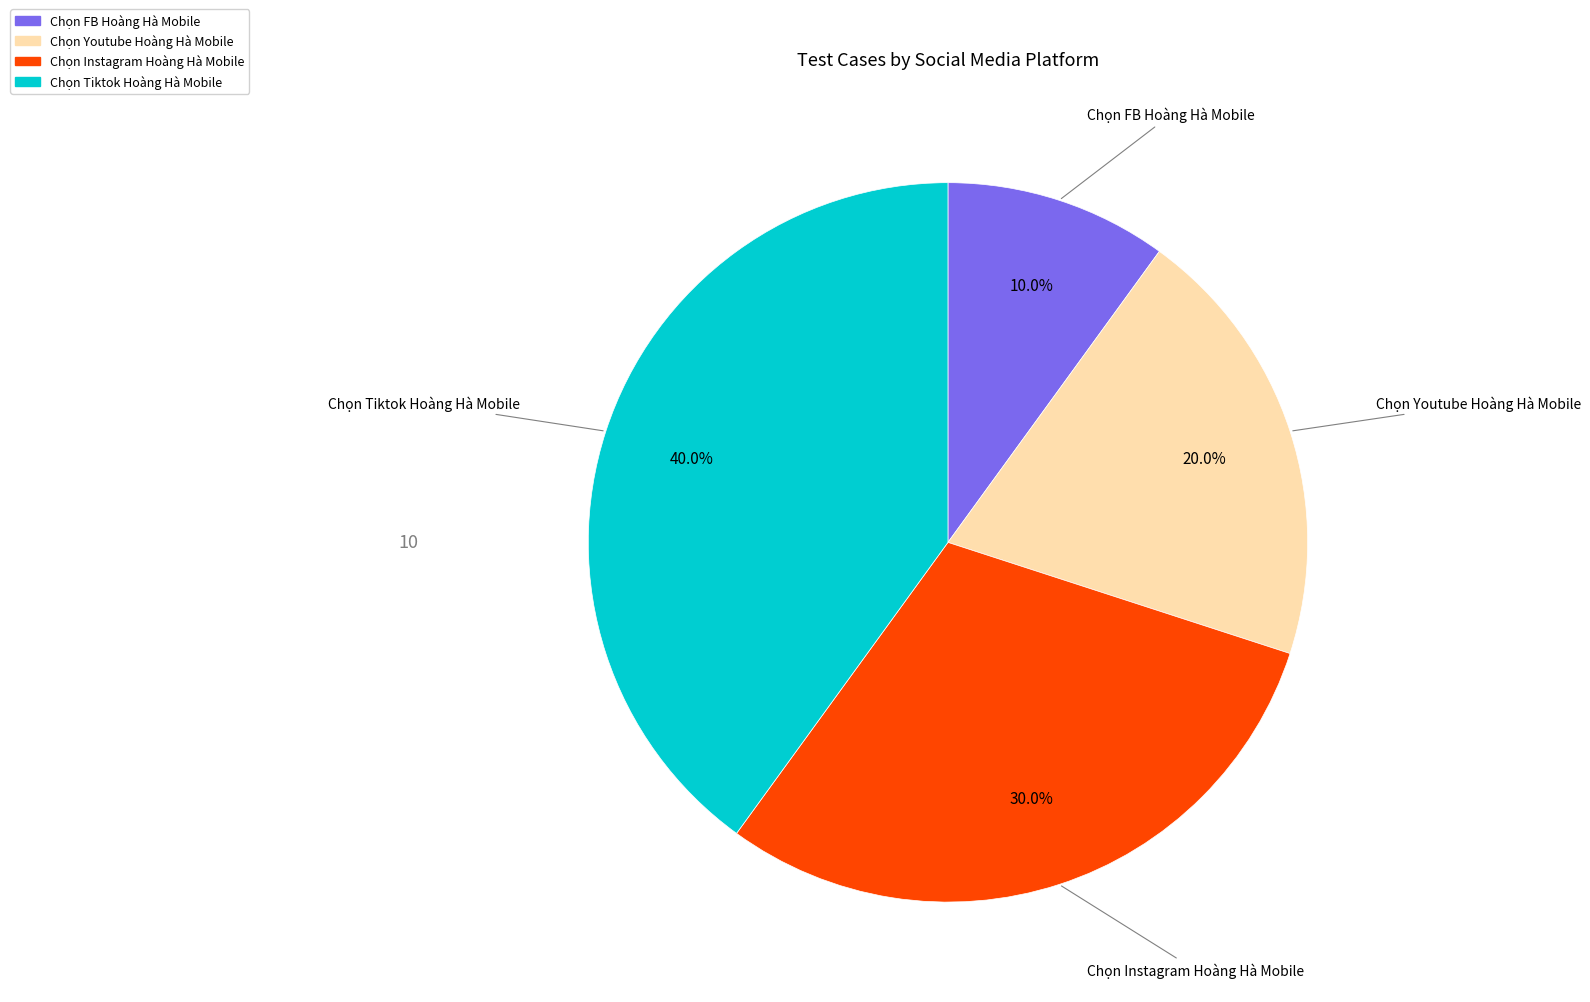

Does Chọn FB Hoàng Hà Mobile account for over 50% of the chart?

No